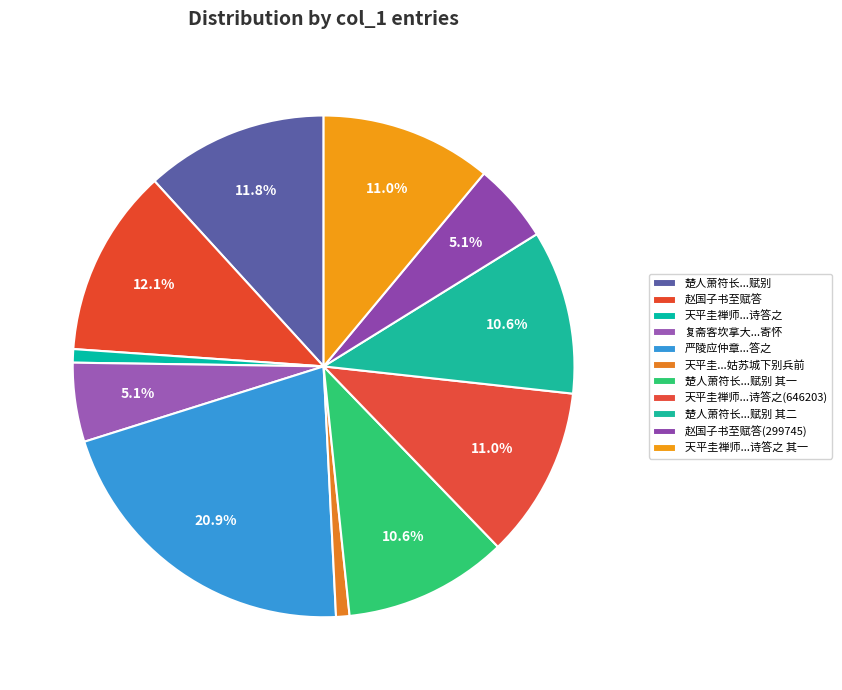

Which slice is the largest?

严陵应仲章自杭寄书至赋此答之